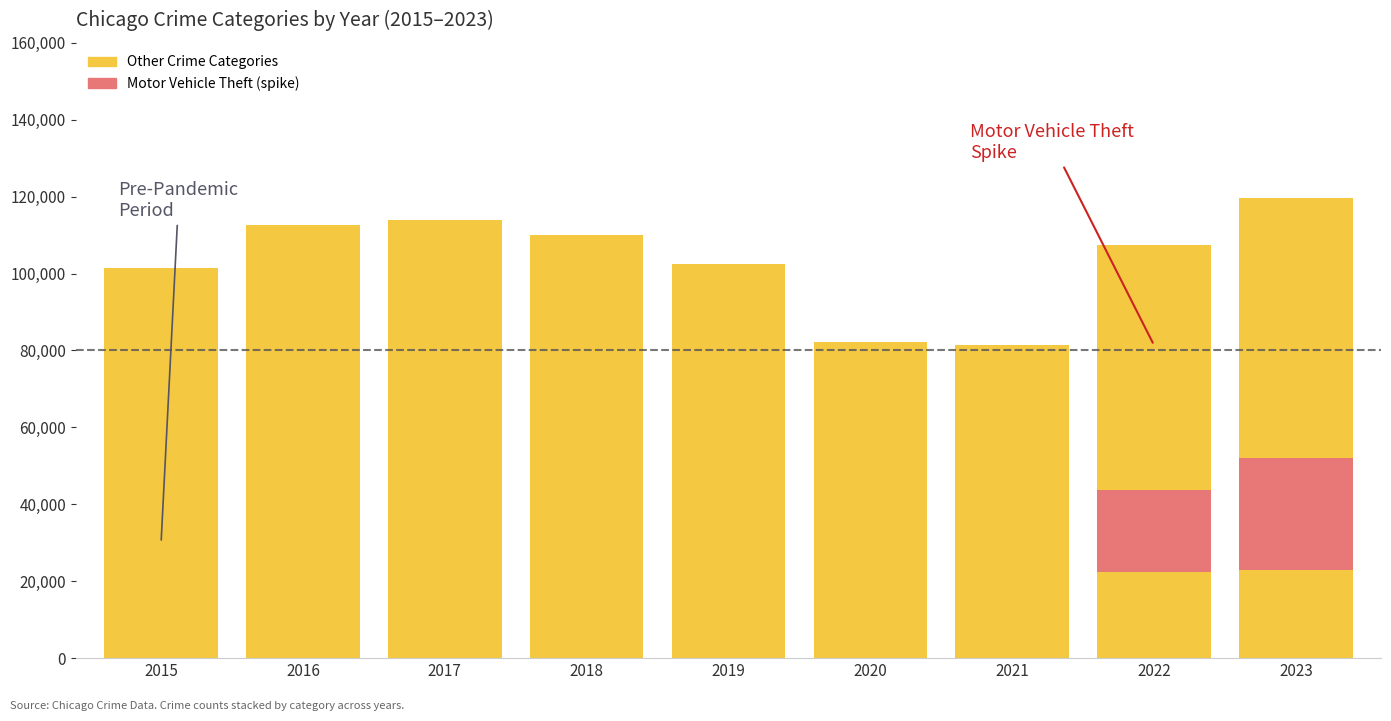

Is it true that Theft equals 82630 at 2016?

False